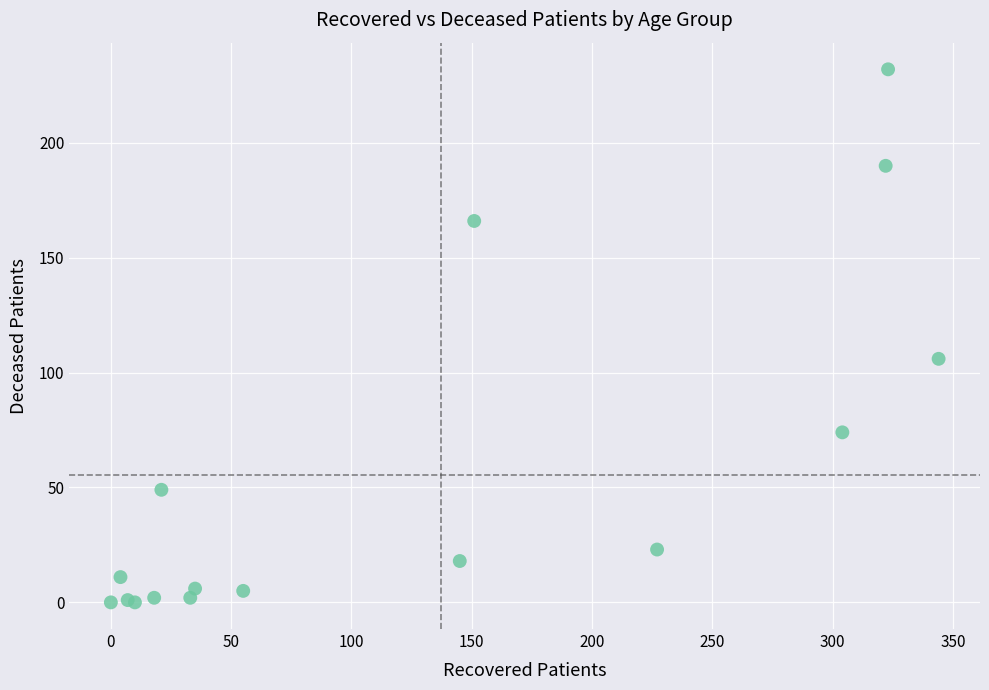

What Y value in the scatter plot is closest to 116?

106